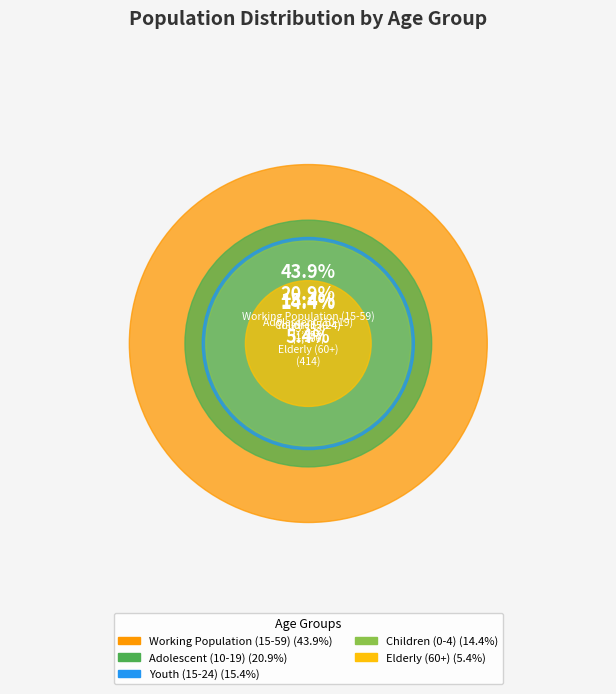

Which has a higher value, Adolescent (10-19) or Youth (15-24)?

Adolescent (10-19)